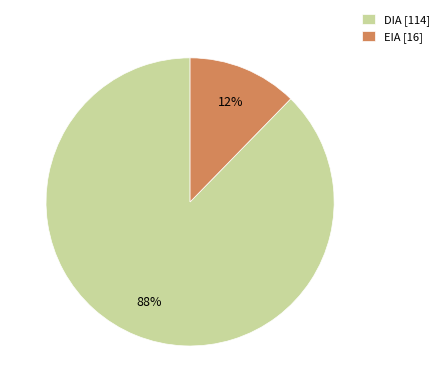

What is the largest slice in the pie chart?

DIA [114]